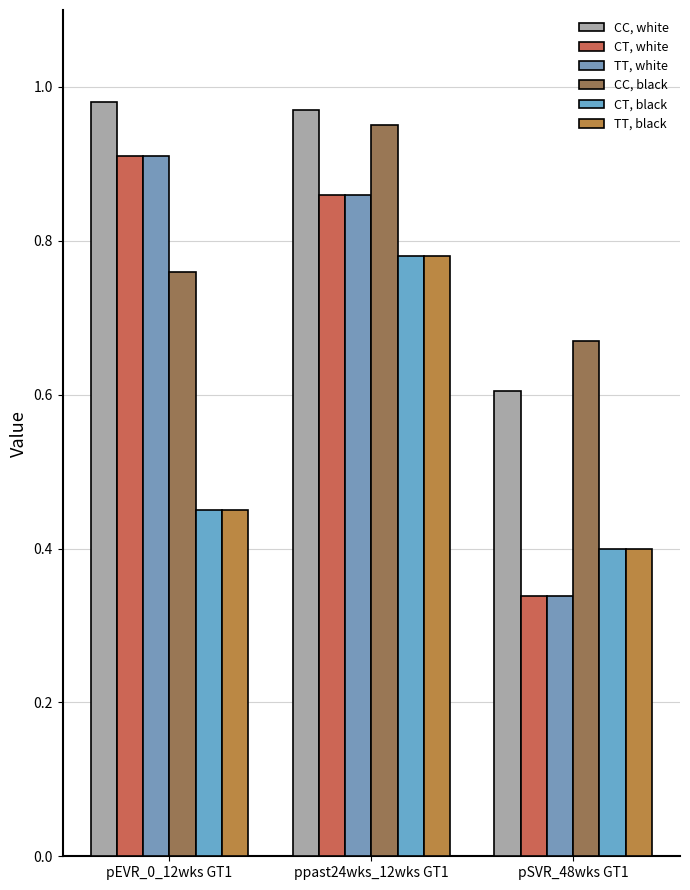

At which category does the chart reach its minimum across all series?

pSVR_48wks GT1